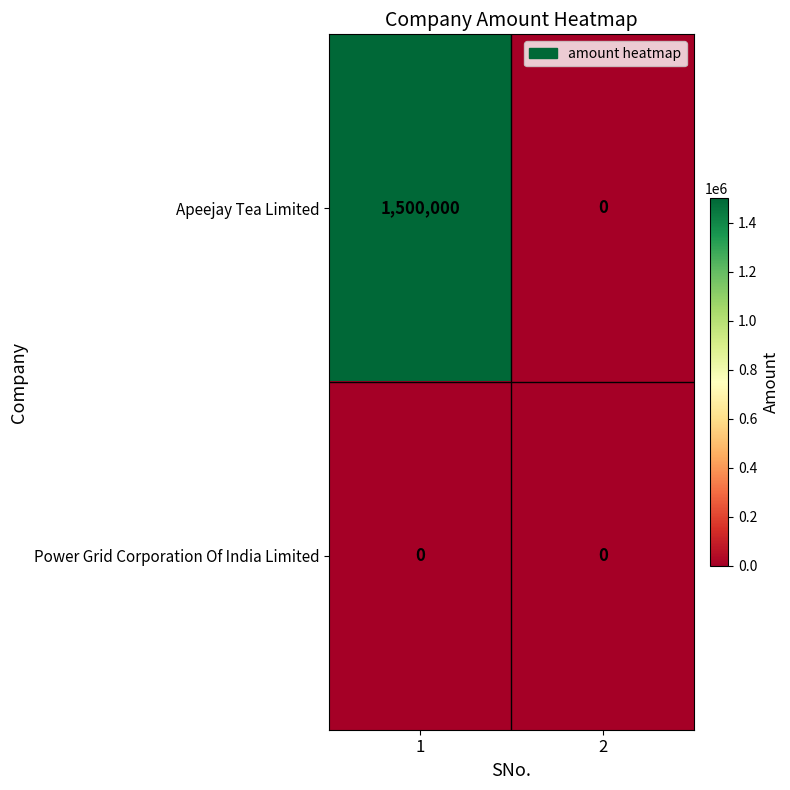

Which series has the widest spread of values?

Apeejay Tea Limited